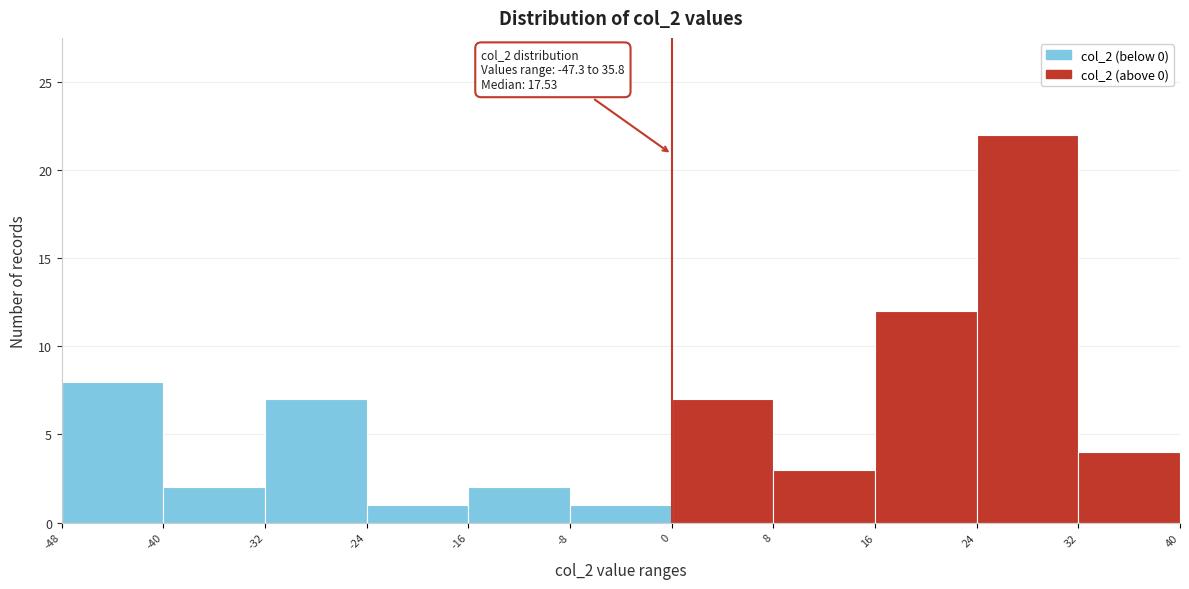

Which range on the x-axis has the tallest bar?

24 to 32